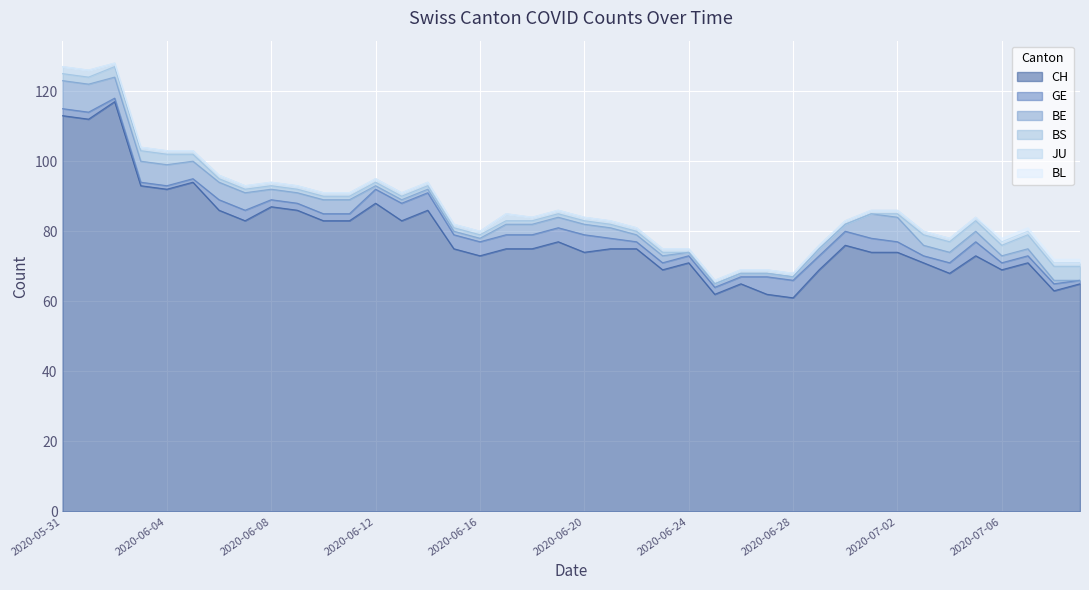

How many interior local valleys does the CH series have?

12